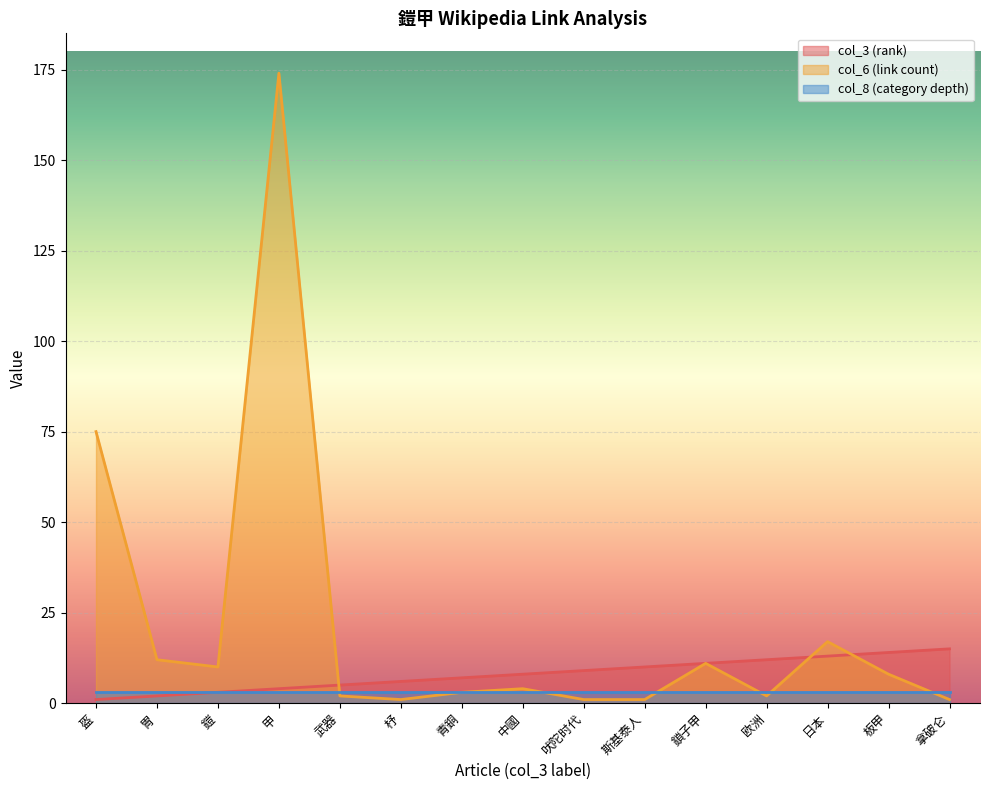

Rank the series by their maximum value, from lowest to highest.

col_8 (category depth), col_3 (rank), col_6 (link count)